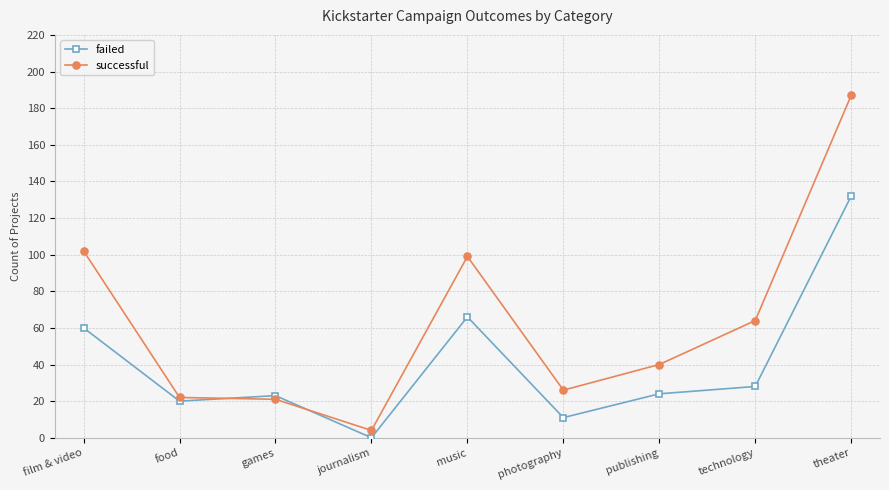

Between journalism and photography, which series saw the biggest shift?

successful